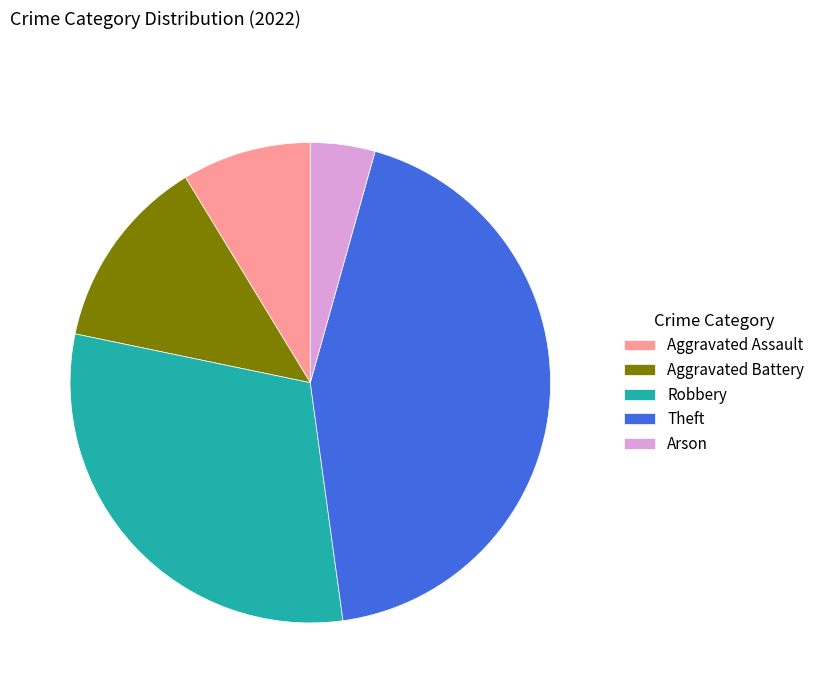

Which has a higher value, Arson or Aggravated Battery?

Aggravated Battery